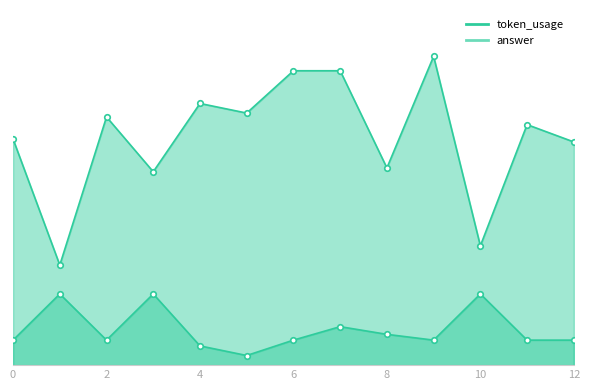

At which label is token_usage closest to 212?

8